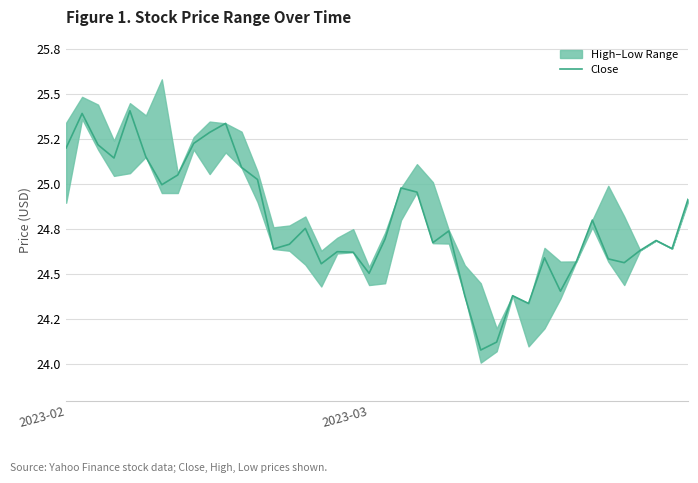

The chart shows a value of 25.1 at 11. True or false?

True